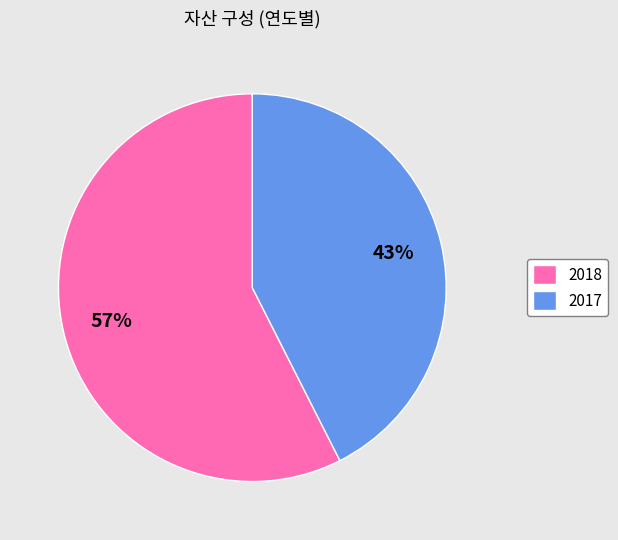

Does 2017 represent more than half of the total?

No